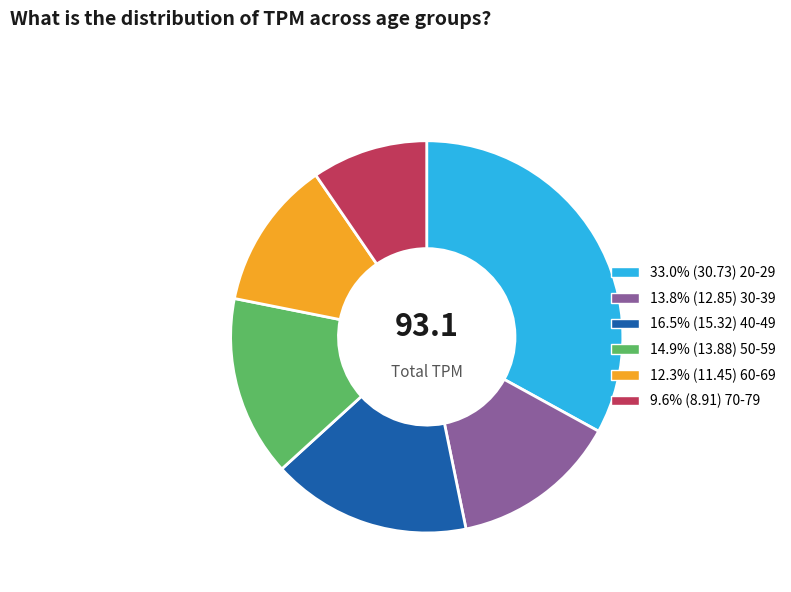

Is there any slice that represents more than half of the pie?

No